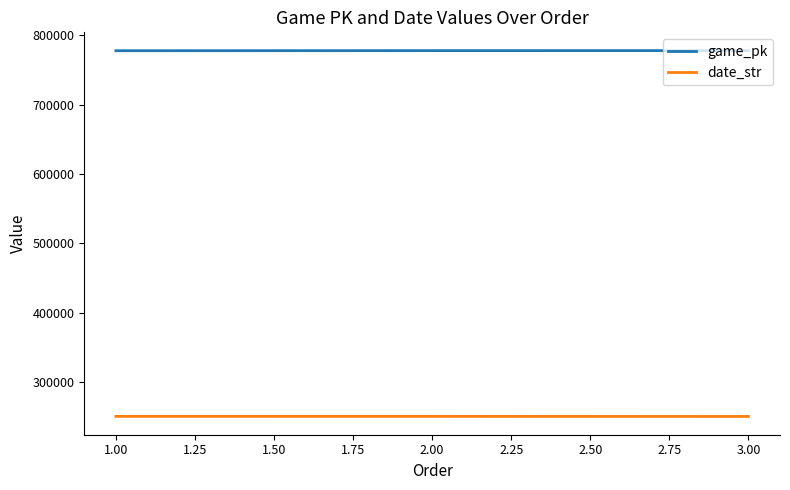

What is the spread (max minus min) of values at 1.00?

526953